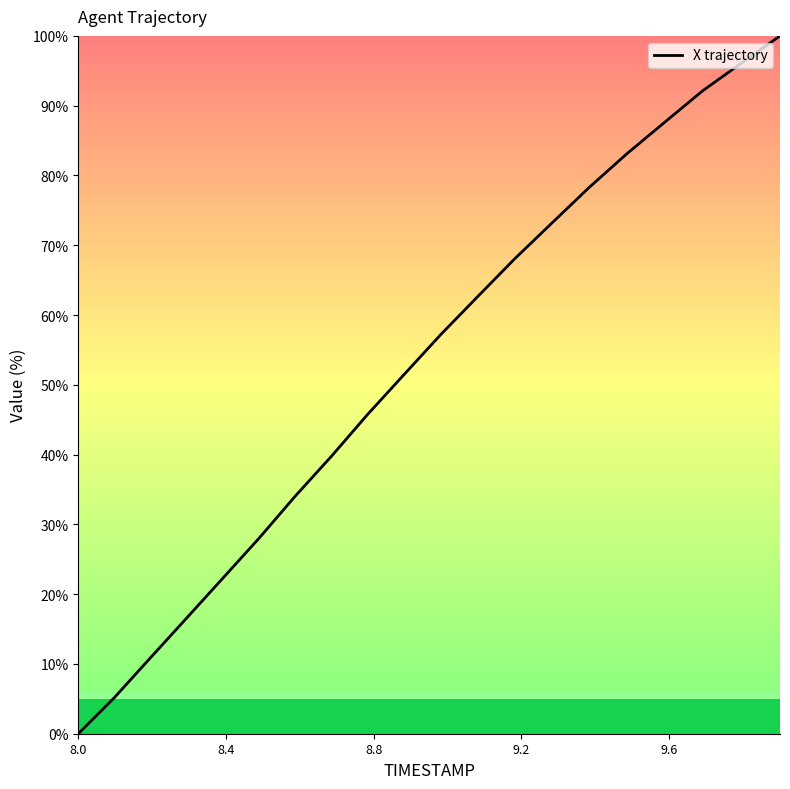

What is the maximum value shown in the chart?

100.0